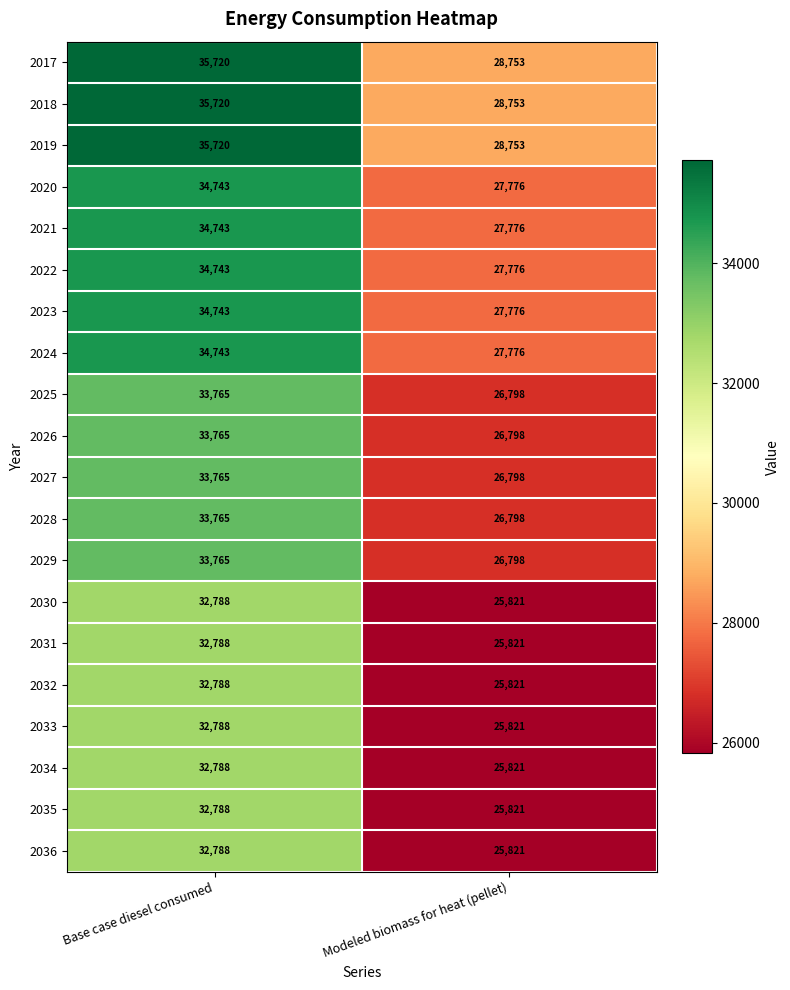

The 2026 series shows 13231 at Modeled biomass for heat (pellet). True or false?

False